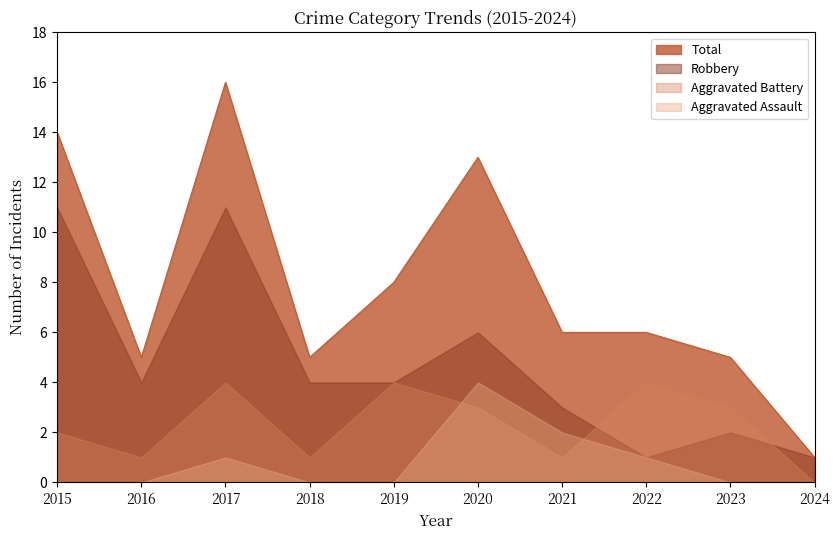

What is the difference between the Aggravated Assault values at 2016 and 2022?

1